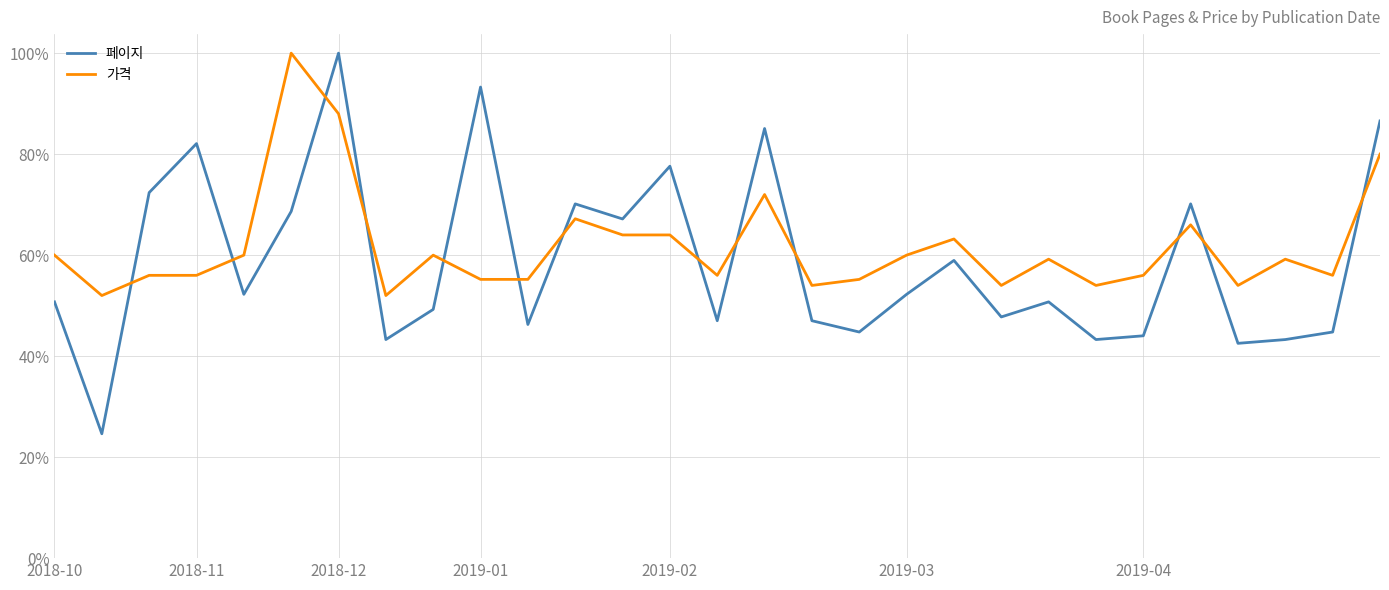

What is the value of the 페이지 point at the 21st from the left?

0.5